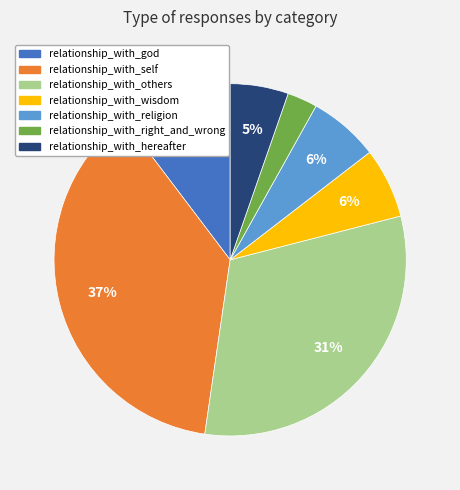

Does relationship_with_religion represent more than half of the total?

No